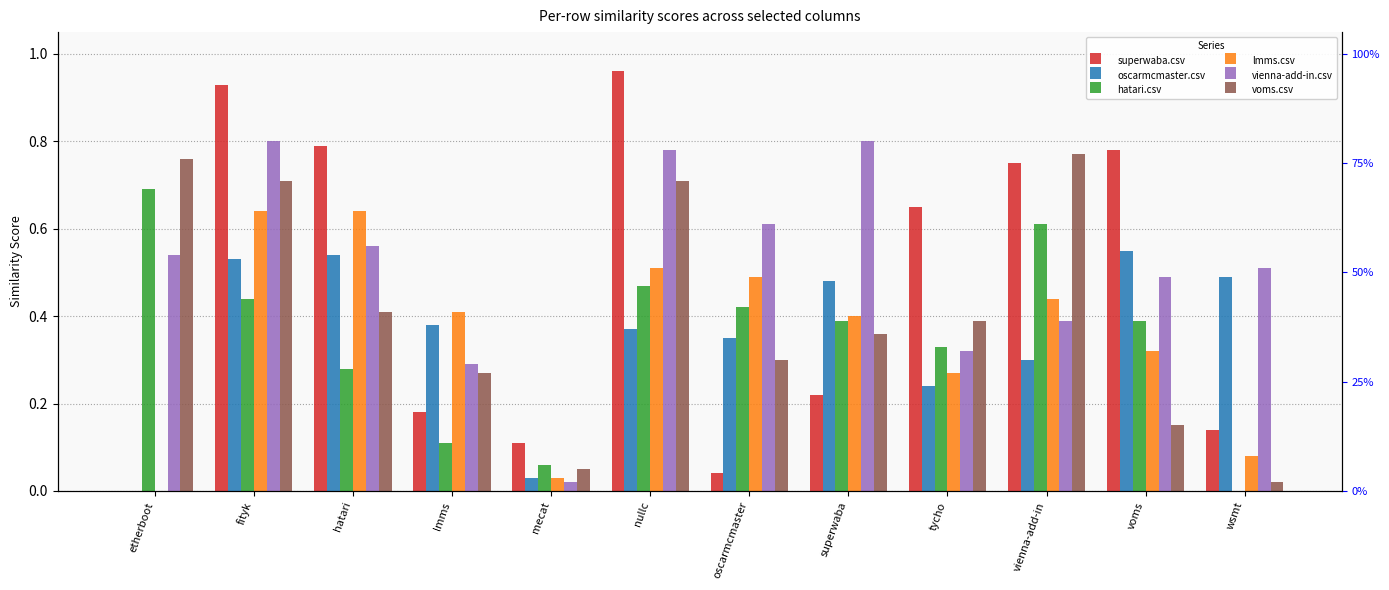

Reading right to left, extract all data points from this chart.

superwaba.csv: wsmt=0.1	voms=0.8	vienna-add-in=0.8	tycho=0.7	superwaba=0.2	oscarmcmaster=0.0	nullc=1.0	mecat=0.1	lmms=0.2	hatari=0.8	fityk=0.9	etherboot=0.0
oscarmcmaster.csv: wsmt=0.5	voms=0.6	vienna-add-in=0.3	tycho=0.2	superwaba=0.5	oscarmcmaster=0.3	nullc=0.4	mecat=0.0	lmms=0.4	hatari=0.5	fityk=0.5	etherboot=0.0
hatari.csv: wsmt=0.0	voms=0.4	vienna-add-in=0.6	tycho=0.3	superwaba=0.4	oscarmcmaster=0.4	nullc=0.5	mecat=0.1	lmms=0.1	hatari=0.3	fityk=0.4	etherboot=0.7
lmms.csv: wsmt=0.1	voms=0.3	vienna-add-in=0.4	tycho=0.3	superwaba=0.4	oscarmcmaster=0.5	nullc=0.5	mecat=0.0	lmms=0.4	hatari=0.6	fityk=0.6	etherboot=0.0
vienna-add-in.csv: wsmt=0.5	voms=0.5	vienna-add-in=0.4	tycho=0.3	superwaba=0.8	oscarmcmaster=0.6	nullc=0.8	mecat=0.0	lmms=0.3	hatari=0.6	fityk=0.8	etherboot=0.5
voms.csv: wsmt=0.0	voms=0.1	vienna-add-in=0.8	tycho=0.4	superwaba=0.4	oscarmcmaster=0.3	nullc=0.7	mecat=0.1	lmms=0.3	hatari=0.4	fityk=0.7	etherboot=0.8